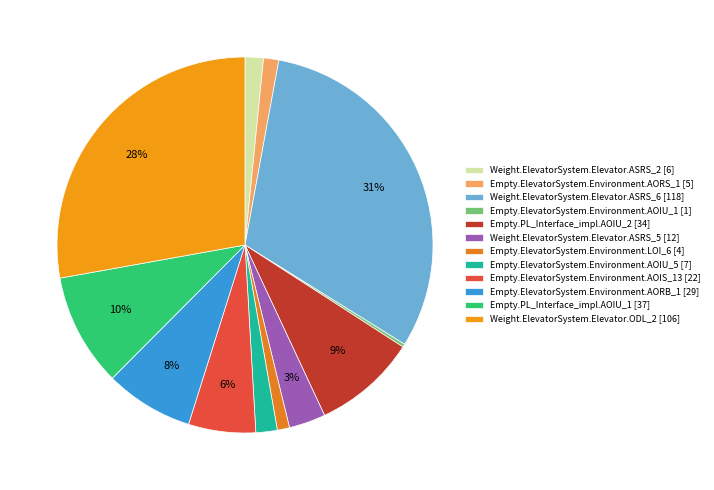

Is Empty.ElevatorSystem.Environment.AOIU_1 the majority of the pie?

No